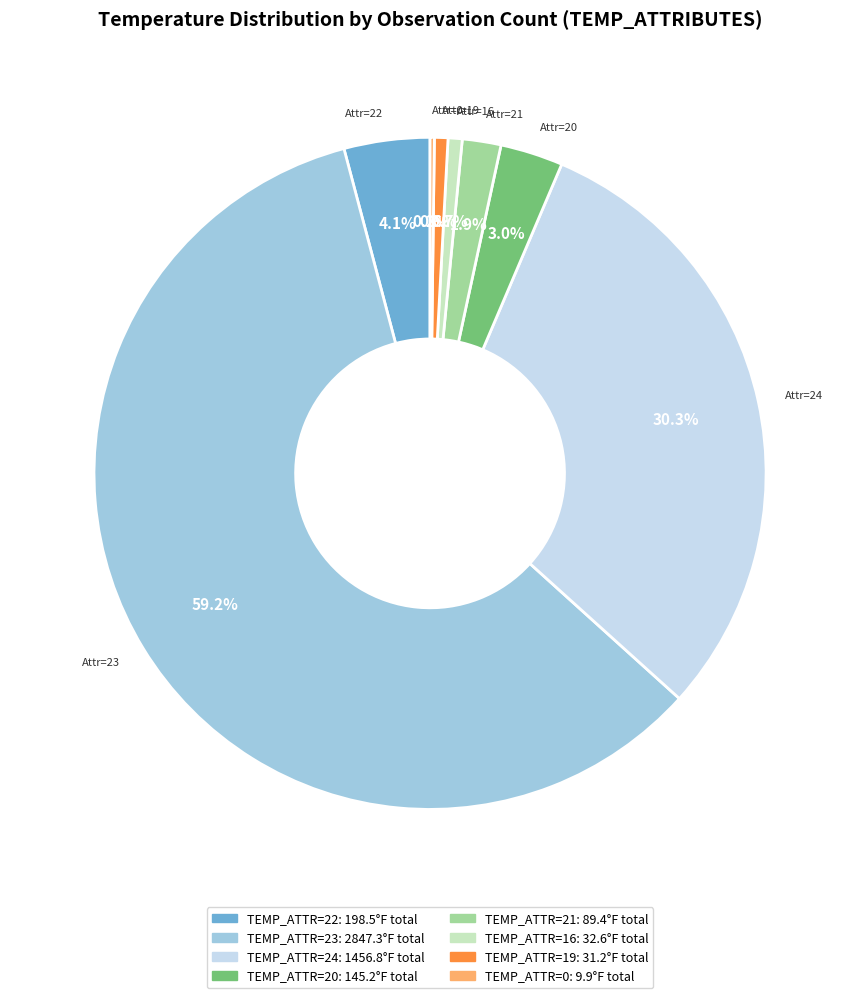

Does any single category account for the majority?

Yes